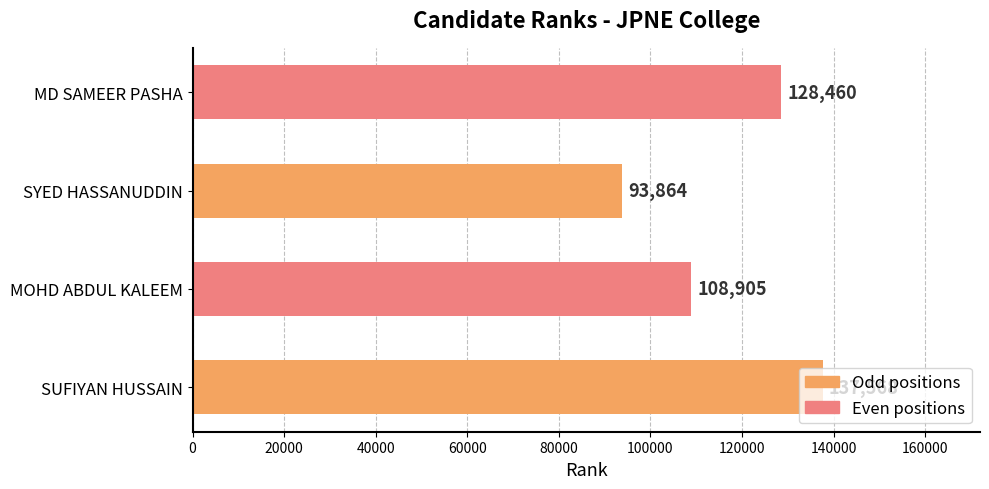

How many values are between 108905 and 137568?

3